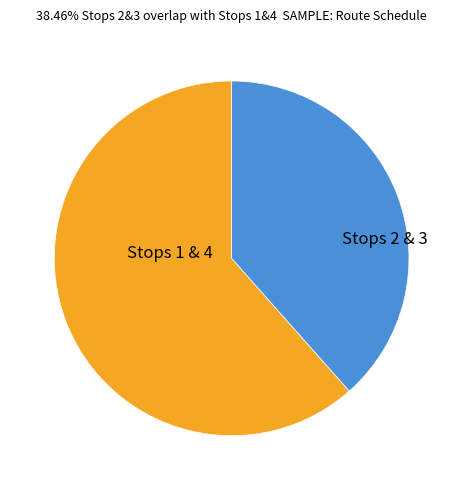

Does any single category account for the majority?

Yes